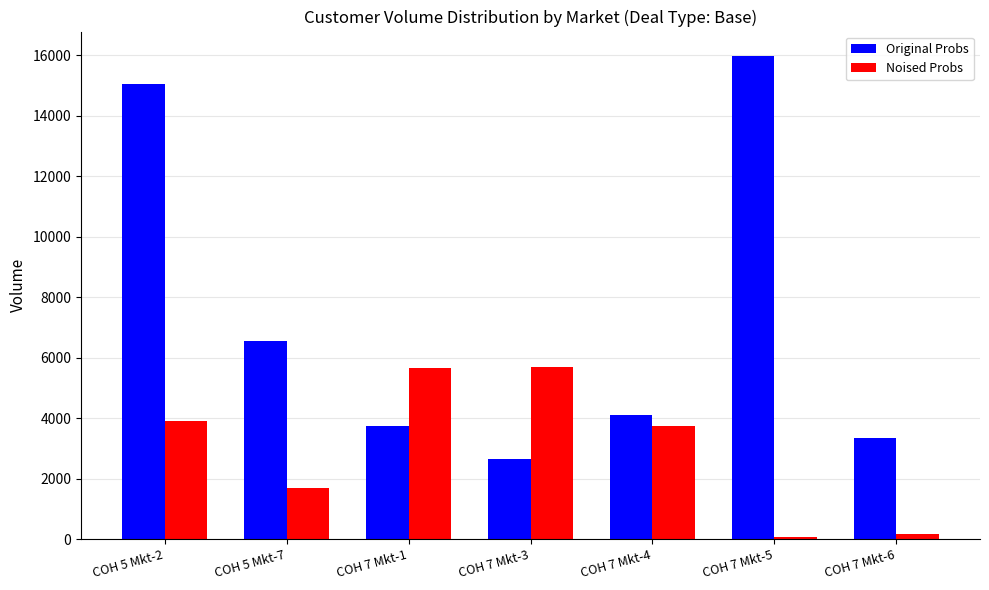

Which series has the widest spread of values?

Original Probs